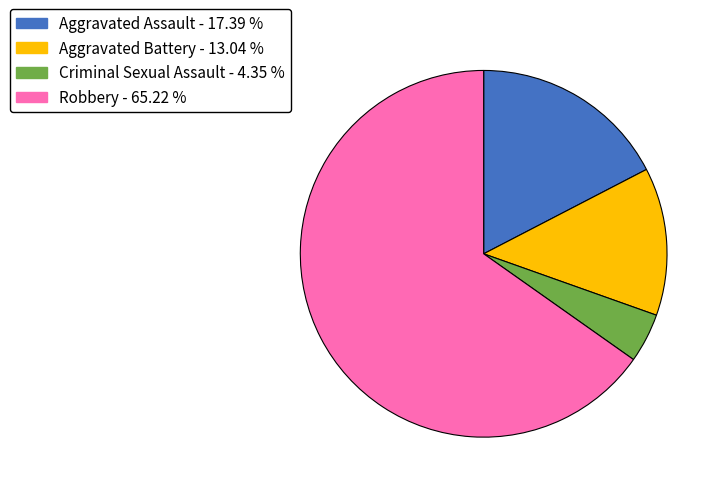

How many slices are in this pie chart?

4